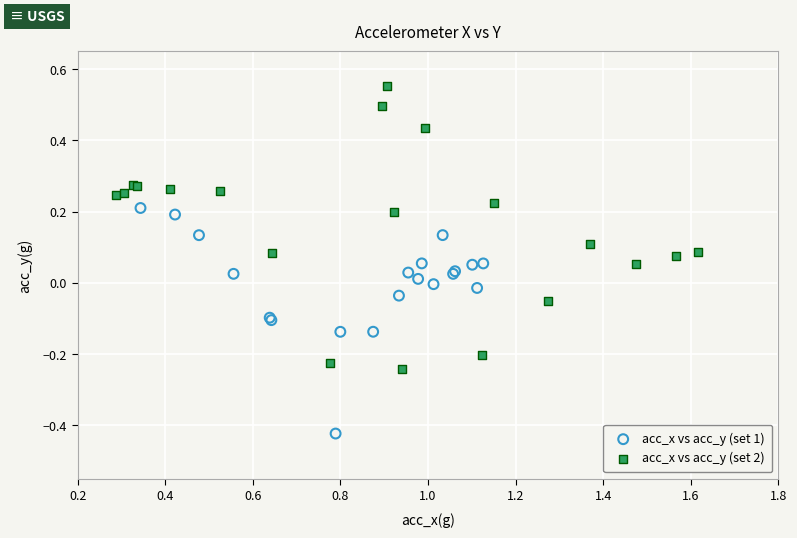

Which series has the largest Y range (max minus min)?

acc_x vs acc_y (set 2)